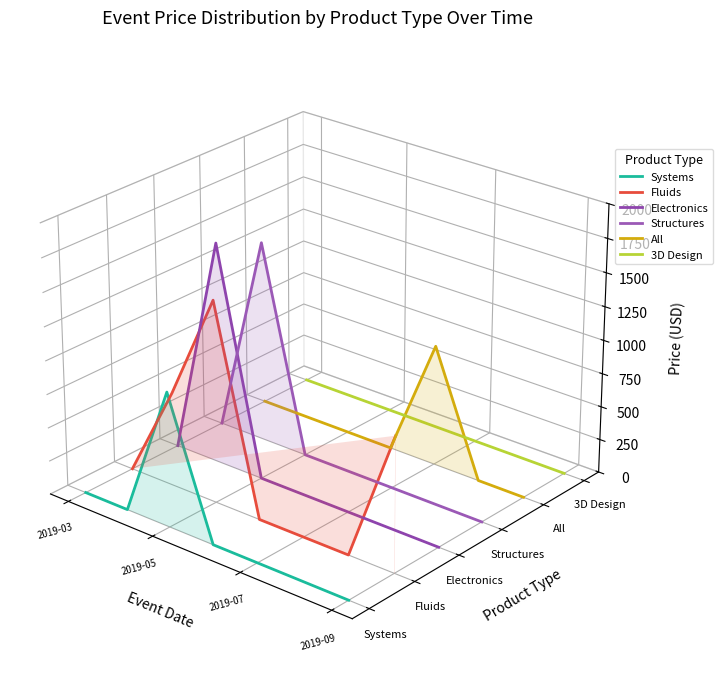

How many positive values does the All series have?

1